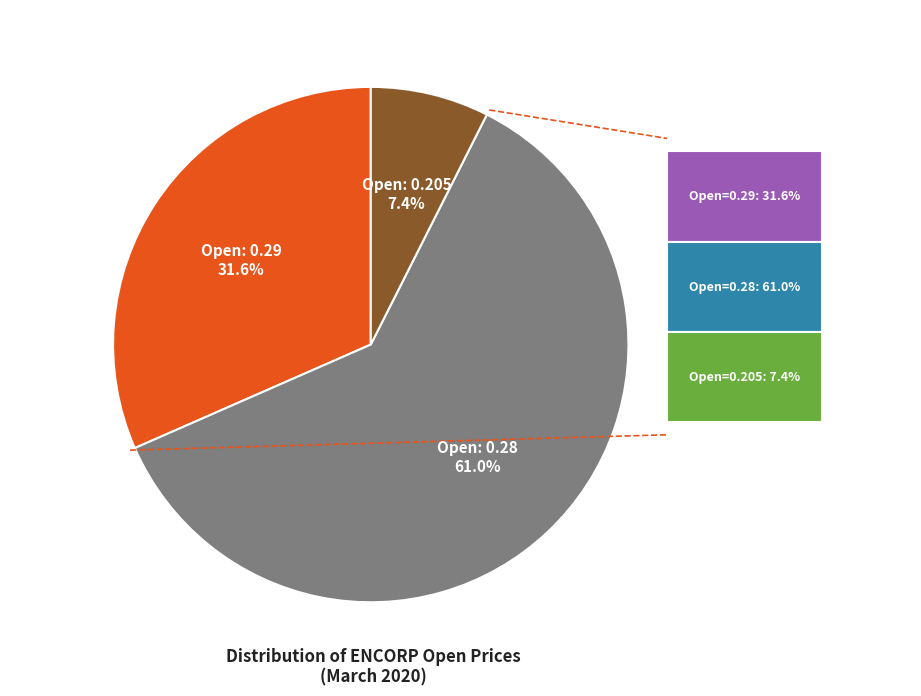

How many segments does this pie chart have?

3